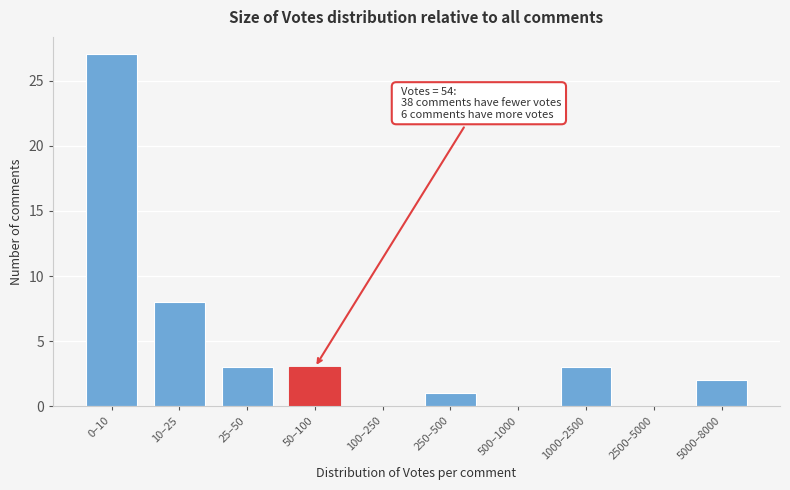

Reading left to right, extract all data points from this chart.

0–10=27	10–25=8	25–50=3	50–100=3	100–250=0	250–500=1	500–1000=0	1000–2500=3	2500–5000=0	5000–8000=2